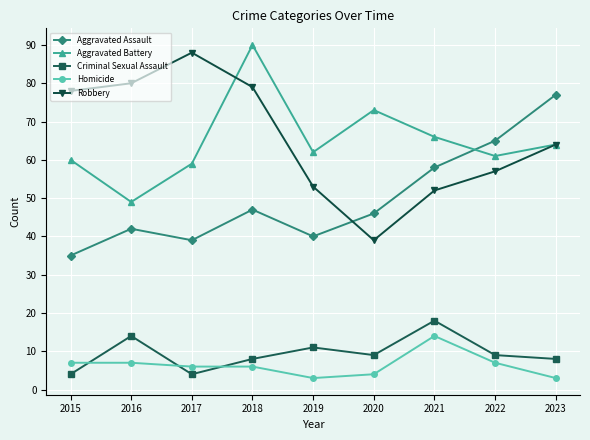

The value of Aggravated Assault at 2018 is 47. True or false?

True